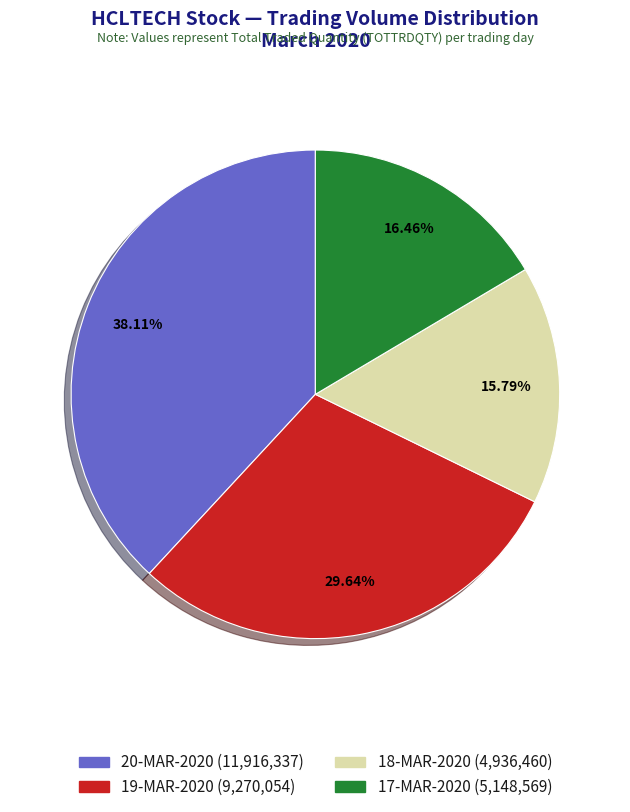

To the nearest percent, what portion does 17-MAR-2020 represent?

16%